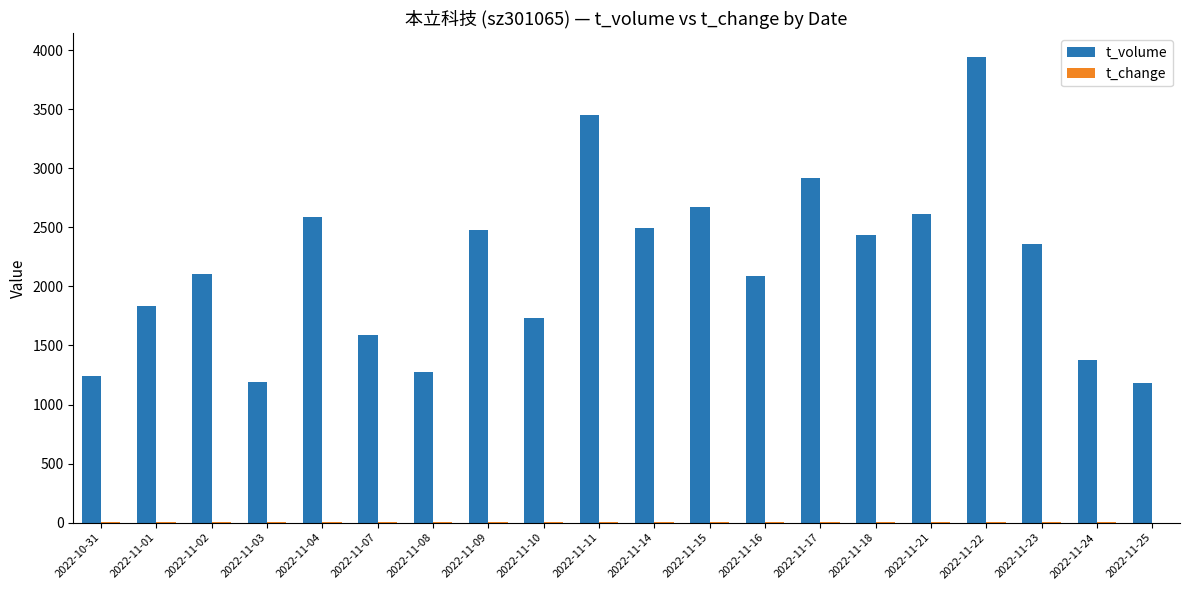

Is it true that t_volume equals 1244.0 at 2022-10-31?

True